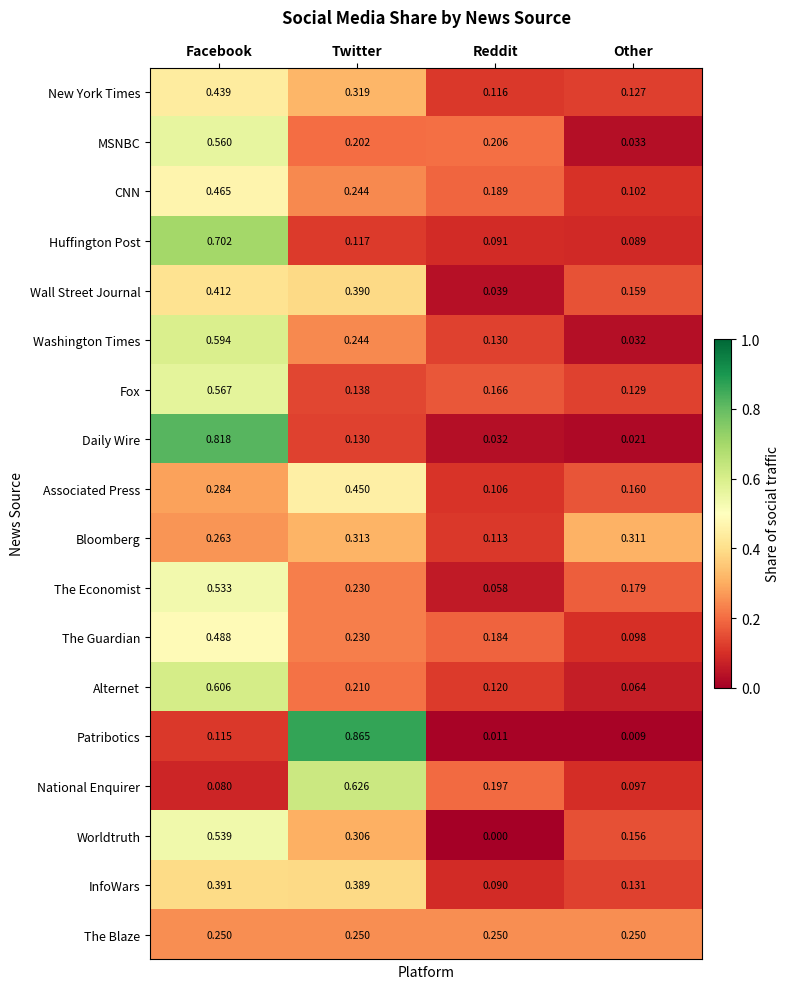

Is the value of Patribotics at Reddit greater than the value of Associated Press at Facebook?

No